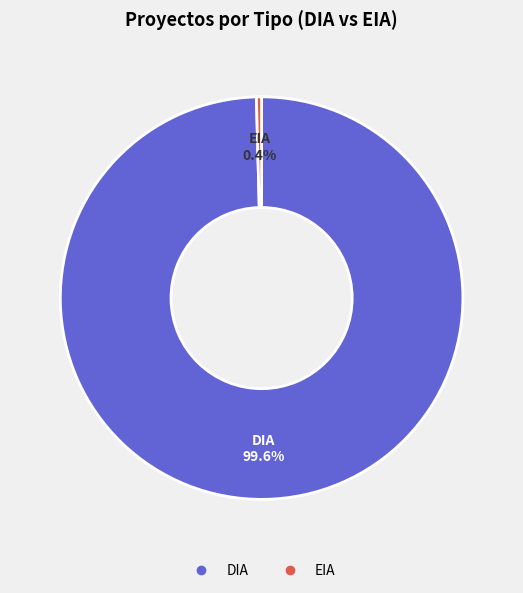

Does any single category account for the majority?

Yes